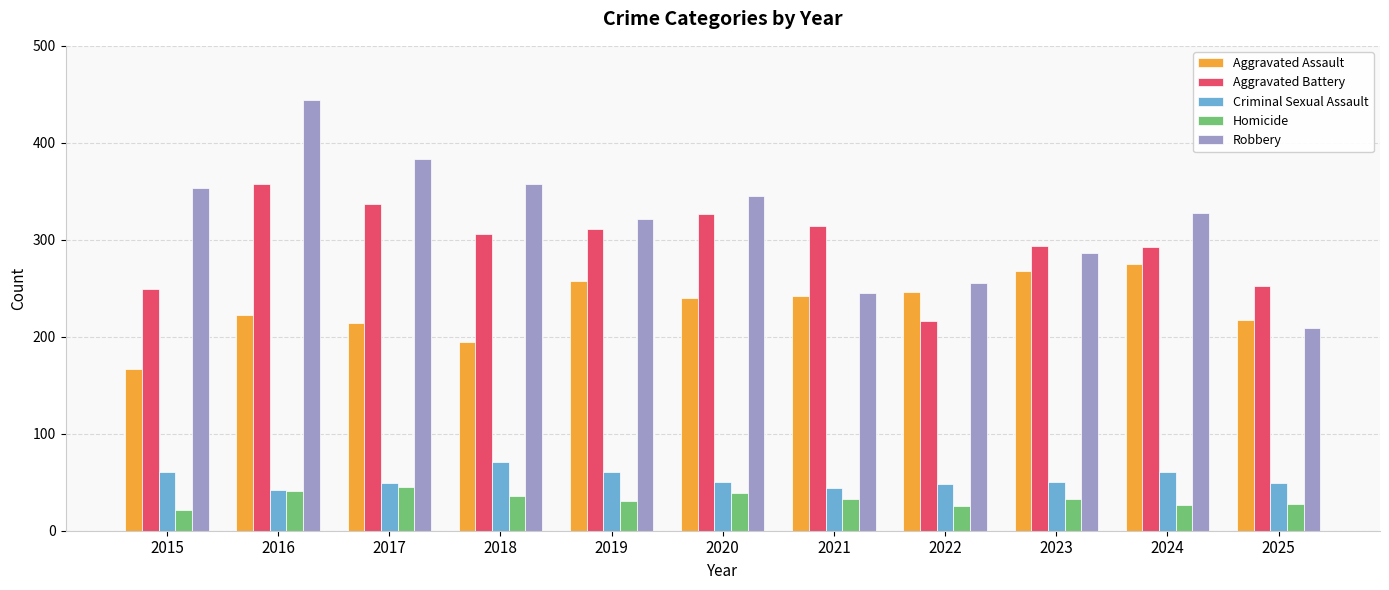

What is the difference between the second highest and minimum values in the Aggravated Assault series?

101